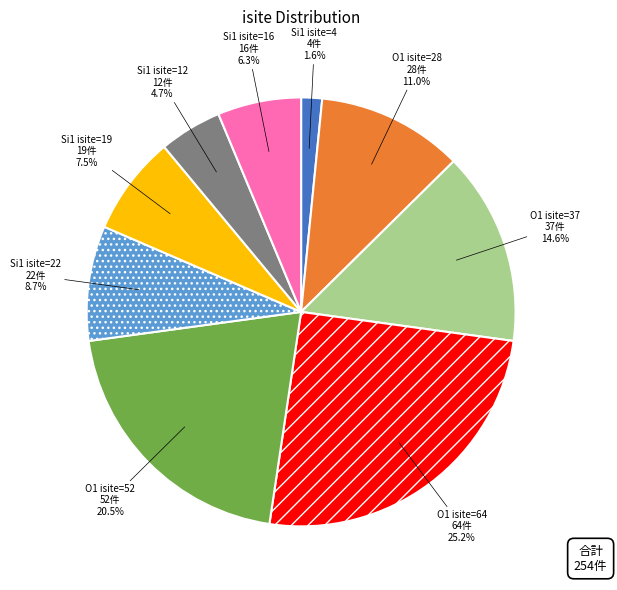

Which category has the smallest portion of the pie?

Si1 isite=4